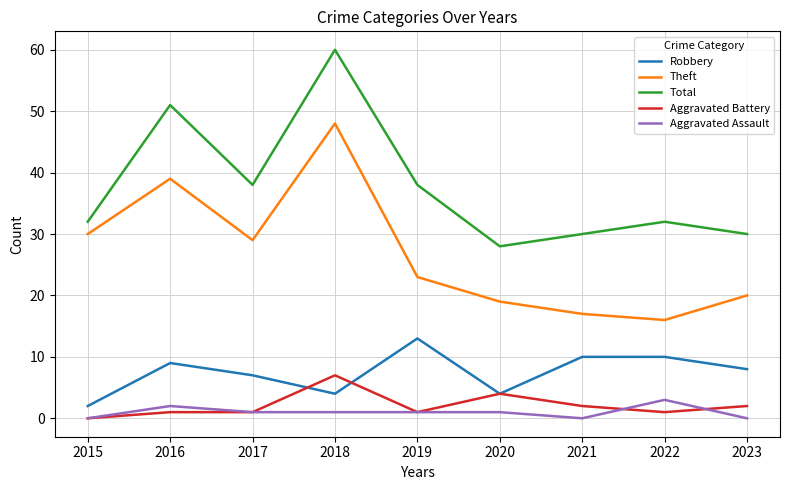

Does the chart display data point markers on the line(s)?

No